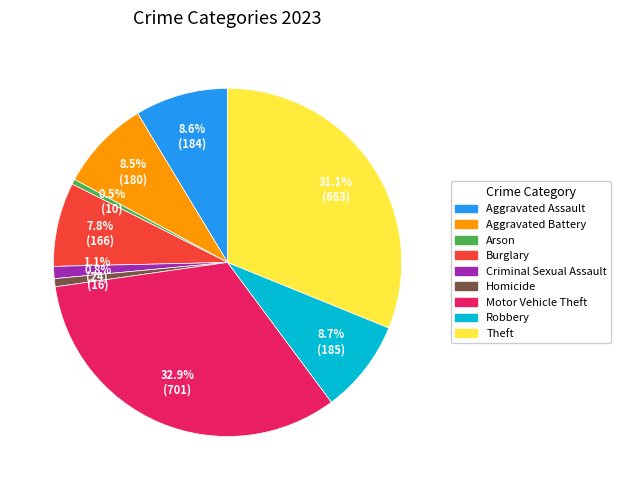

What is the largest slice in the pie chart?

Motor Vehicle Theft